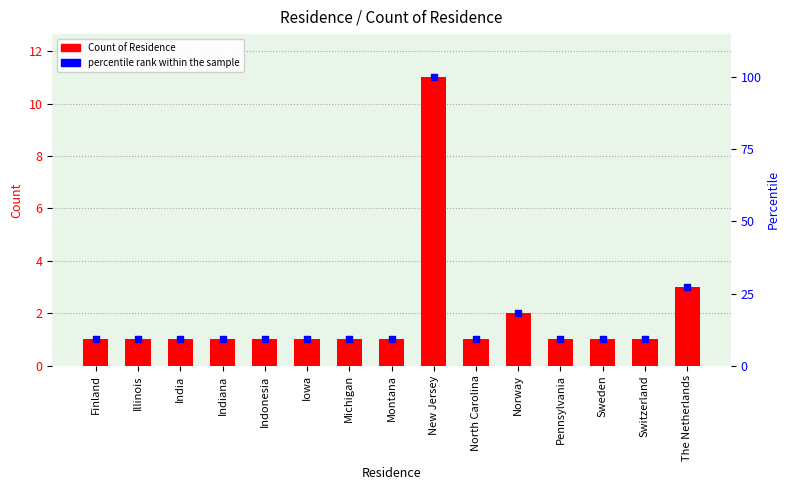

Is the value of Count of Residence at India greater than the value of percentile rank within the sample at Indiana?

No